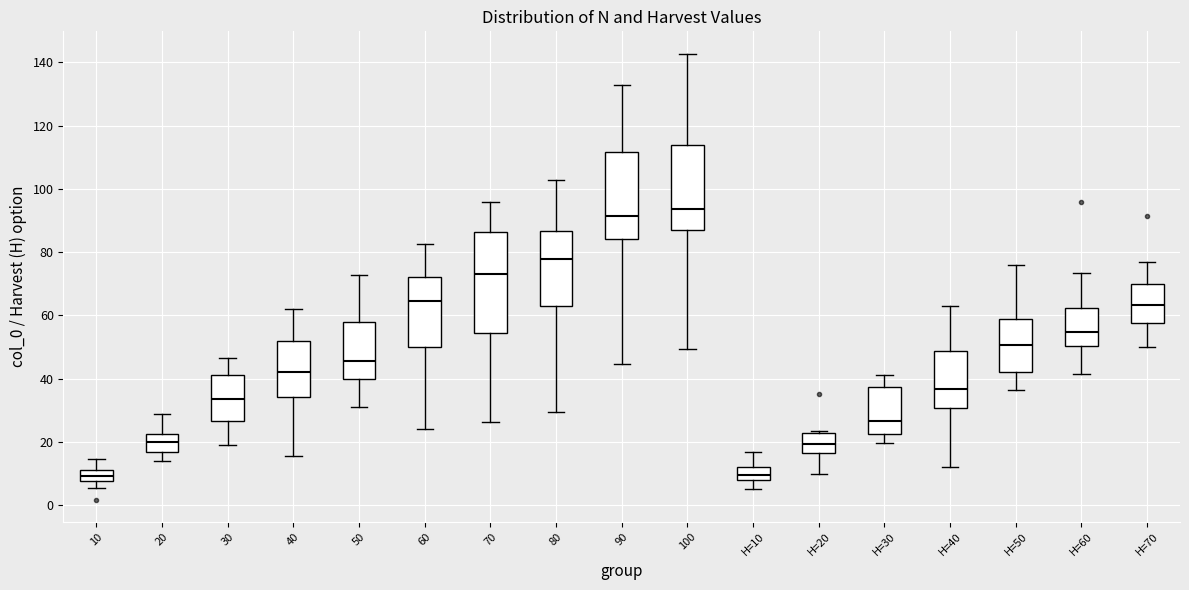

Reading left to right, read every box against the y-axis: the position of its median line, the range the box covers, and the ends of its whiskers. The values are not printed on the chart, so give them approximately, as read against the axis.

10: median 10, box 8 to 12, whiskers 6 to 14
20: median 20, box 16 to 22, whiskers 14 to 28
30: median 34, box 26 to 42, whiskers 20 to 46
40: median 42, box 34 to 52, whiskers 16 to 62
50: median 46, box 40 to 58, whiskers 32 to 72
60: median 64, box 50 to 72, whiskers 24 to 82
70: median 74, box 54 to 86, whiskers 26 to 96
80: median 78, box 62 to 86, whiskers 30 to 102
90: median 92, box 84 to 112, whiskers 44 to 132
100: median 94, box 86 to 114, whiskers 50 to 142
H=10: median 10, box 8 to 12, whiskers 6 to 16
H=20: median 20, box 16 to 22, whiskers 10 to 24
H=30: median 26, box 22 to 38, whiskers 20 to 42
H=40: median 36, box 30 to 48, whiskers 12 to 62
H=50: median 50, box 42 to 58, whiskers 36 to 76
H=60: median 54, box 50 to 62, whiskers 42 to 74
H=70: median 64, box 58 to 70, whiskers 50 to 76